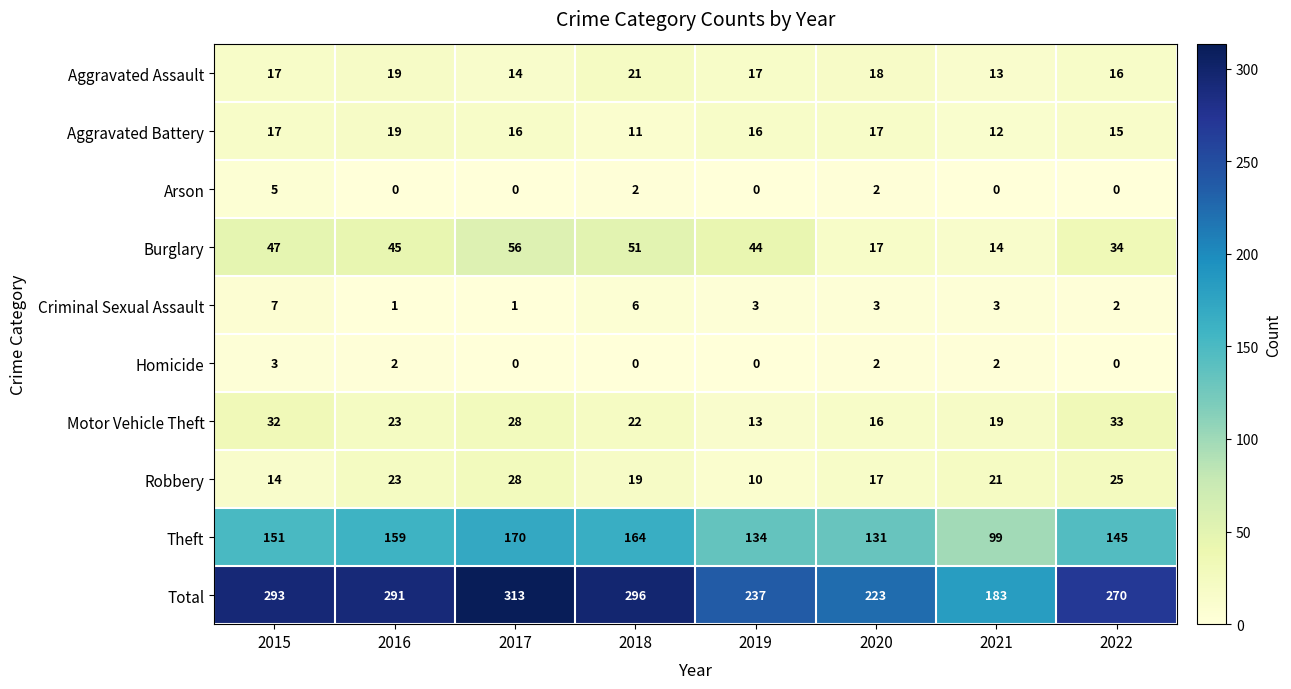

What is the sum of all Criminal Sexual Assault values?

26